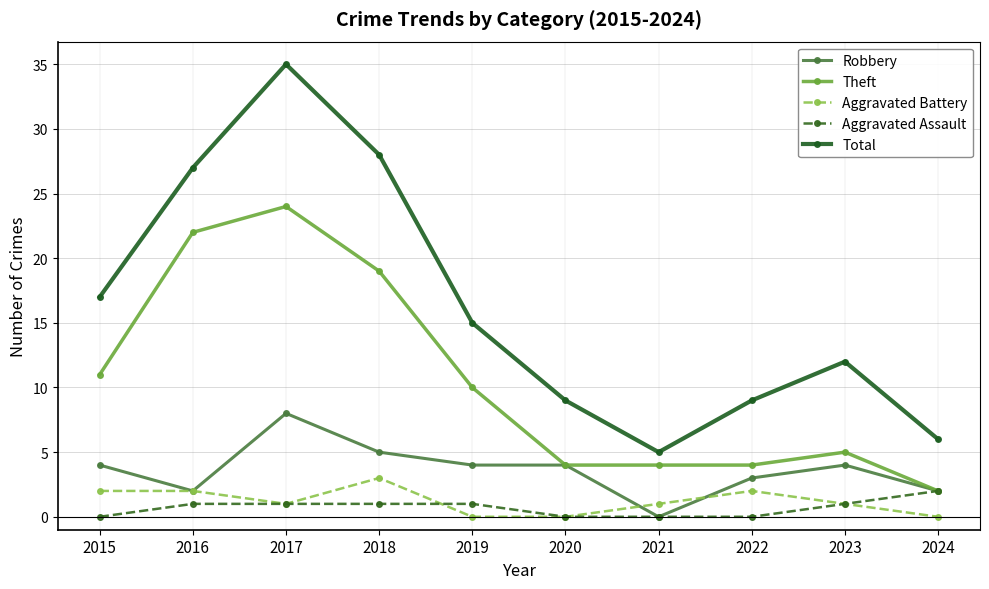

Reading right to left, what are all the values shown in this chart?

Robbery: 2024=2	2023=4	2022=3	2021=0	2020=4	2019=4	2018=5	2017=8	2016=2	2015=4
Theft: 2024=2	2023=5	2022=4	2021=4	2020=4	2019=10	2018=19	2017=24	2016=22	2015=11
Aggravated Battery: 2024=0	2023=1	2022=2	2021=1	2020=0	2019=0	2018=3	2017=1	2016=2	2015=2
Aggravated Assault: 2024=2	2023=1	2022=0	2021=0	2020=0	2019=1	2018=1	2017=1	2016=1	2015=0
Total: 2024=6	2023=12	2022=9	2021=5	2020=9	2019=15	2018=28	2017=35	2016=27	2015=17